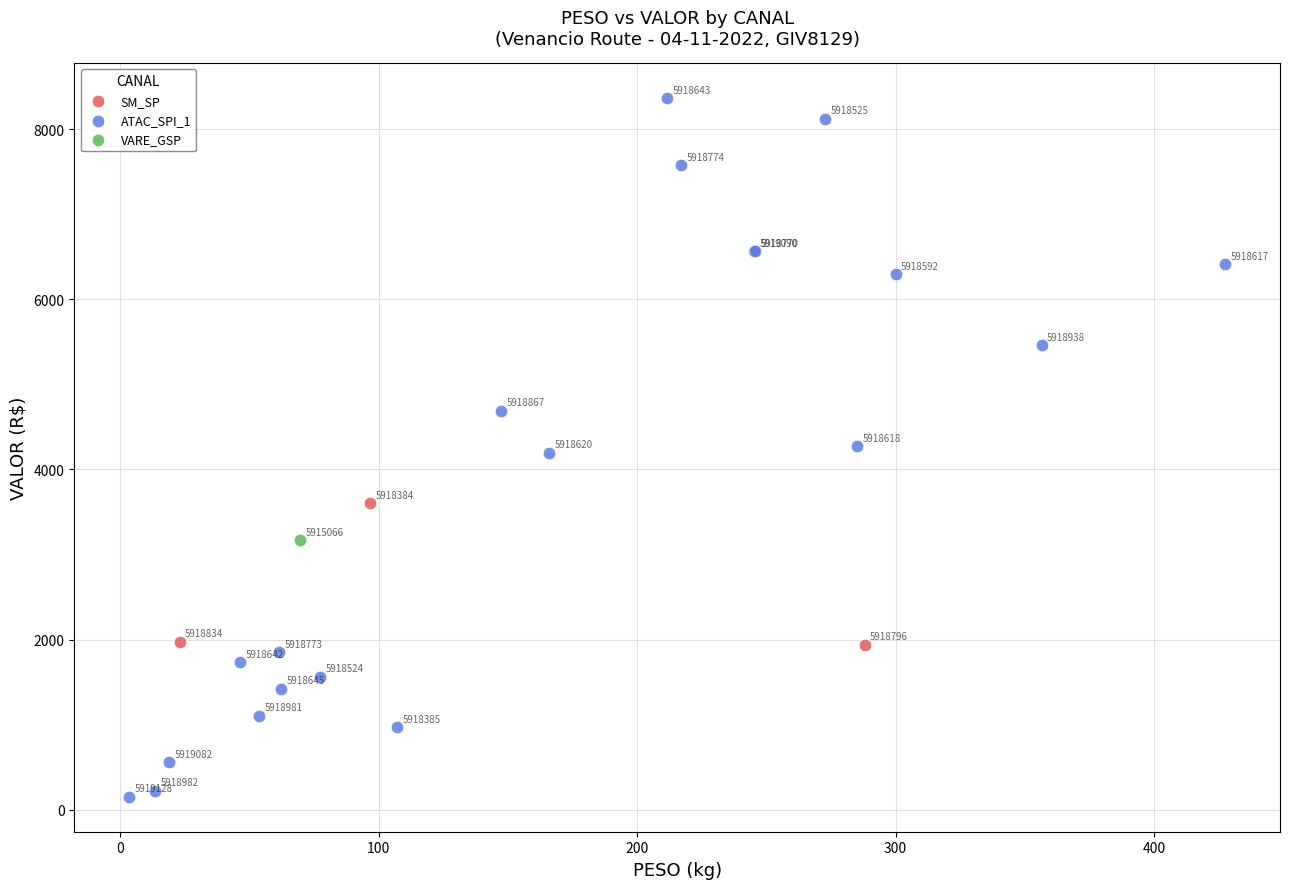

What are all the series names shown in the legend?

SM_SP, ATAC_SPI_1, VARE_GSP